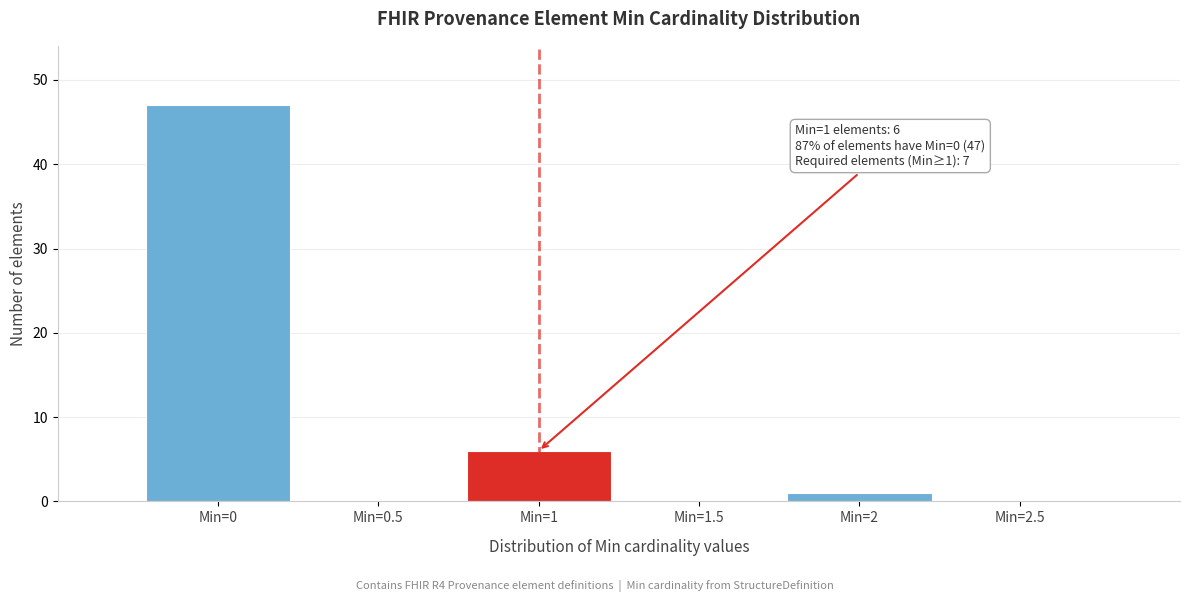

Which range on the x-axis has the tallest bar?

-0.25 to 0.25